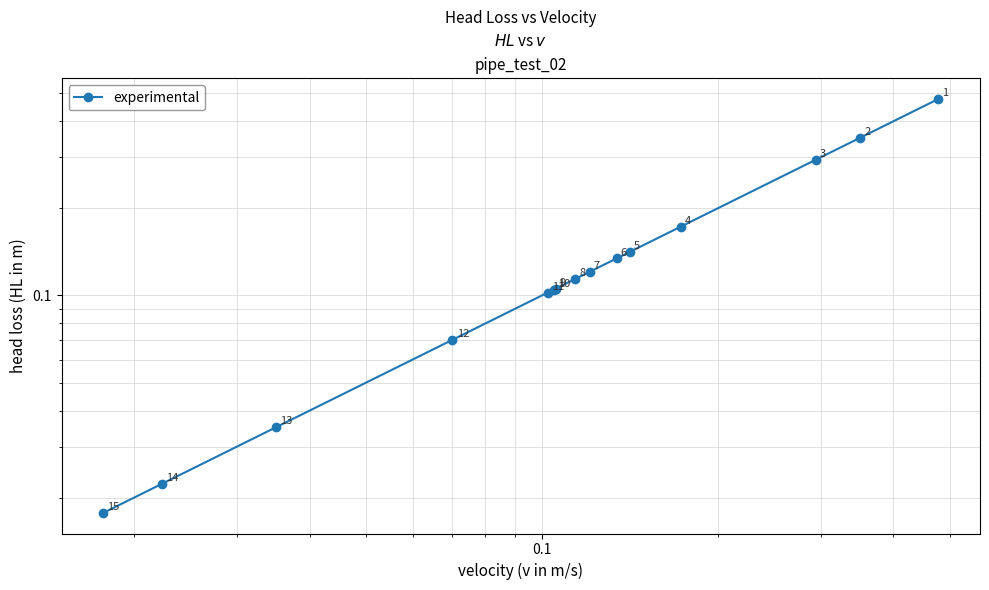

What is the difference between the second highest and minimum values?

0.3